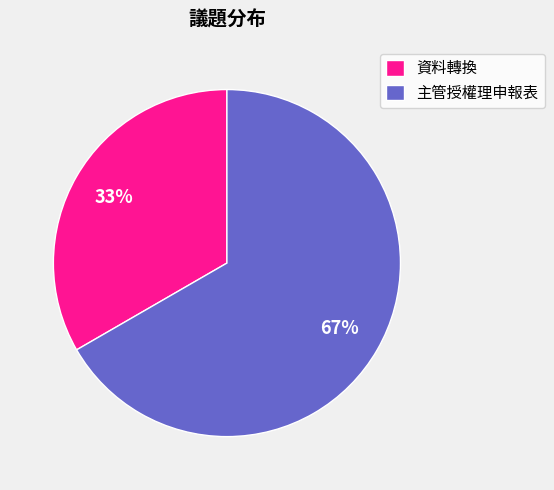

Which category has the biggest portion of the pie?

主管授權理申報表